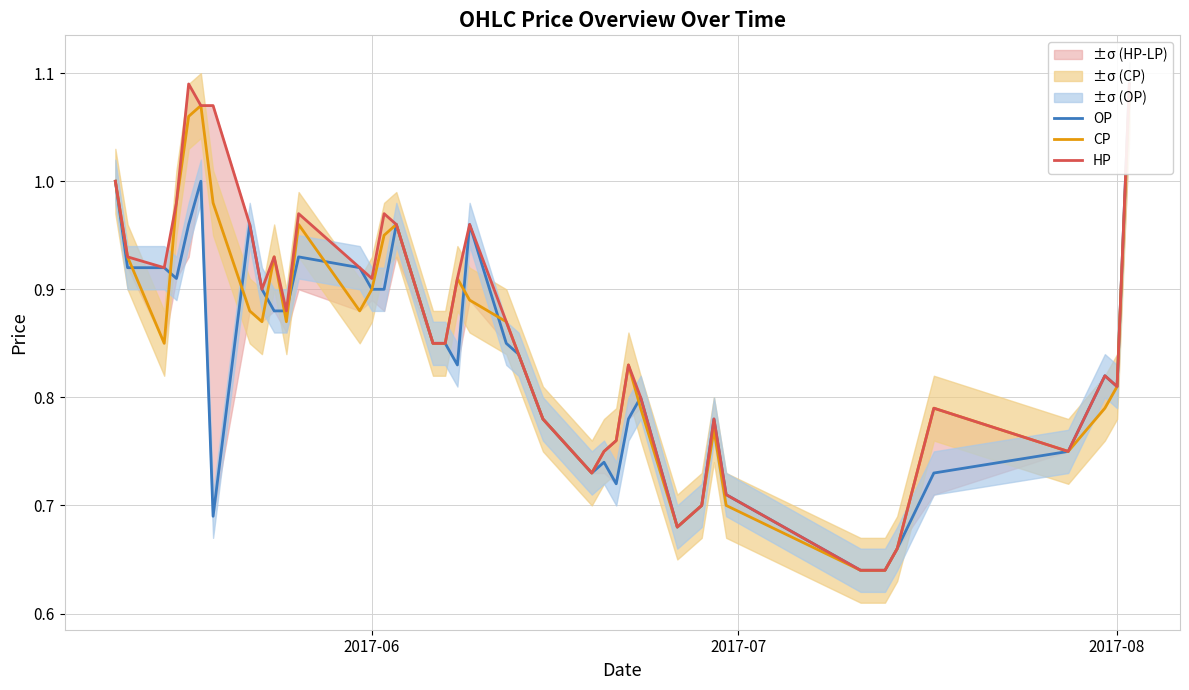

Is this an area chart (filled region under the line)?

No